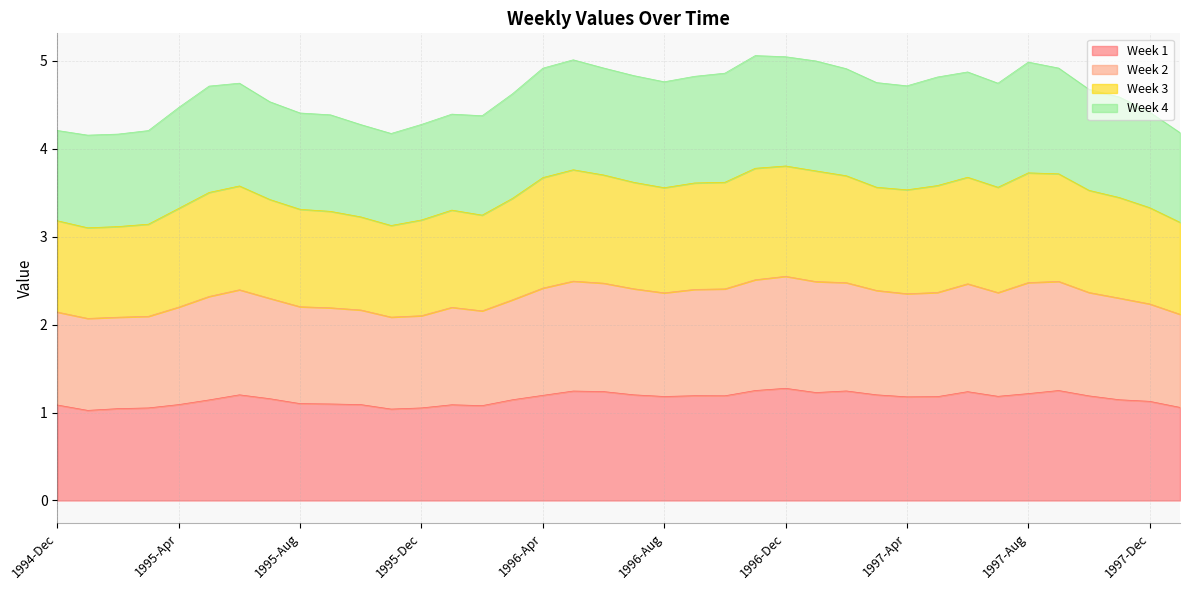

What is the value of the Week 1 point at the 16th from the left?

1.1